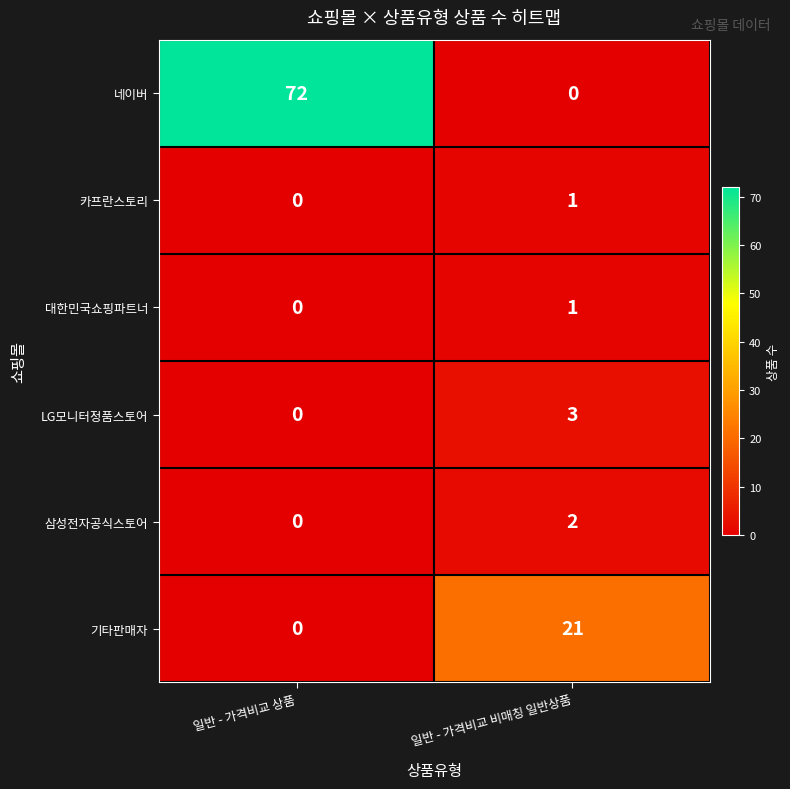

Which category has the lowest value in the LG모니터정품스토어 series?

일반 - 가격비교 상품